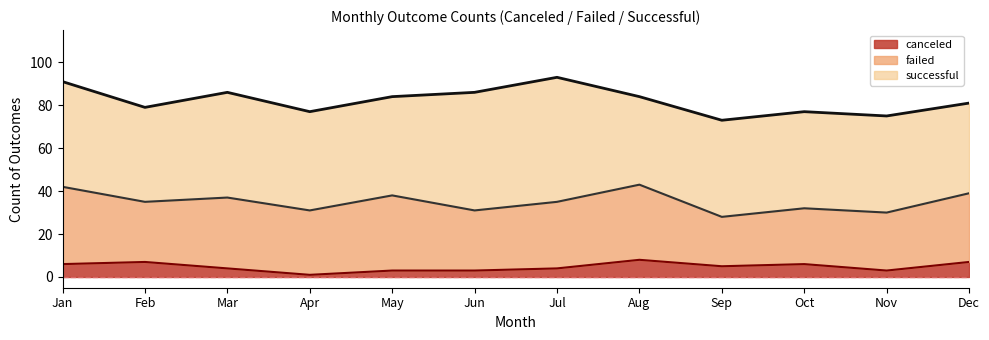

Reading left to right, transcribe all the data shown in this chart.

successful: Jan=49	Feb=44	Mar=49	Apr=46	May=46	Jun=55	Jul=58	Aug=41	Sep=45	Oct=45	Nov=45	Dec=42
failed: Jan=36	Feb=28	Mar=33	Apr=30	May=35	Jun=28	Jul=31	Aug=35	Sep=23	Oct=26	Nov=27	Dec=32
canceled: Jan=6	Feb=7	Mar=4	Apr=1	May=3	Jun=3	Jul=4	Aug=8	Sep=5	Oct=6	Nov=3	Dec=7